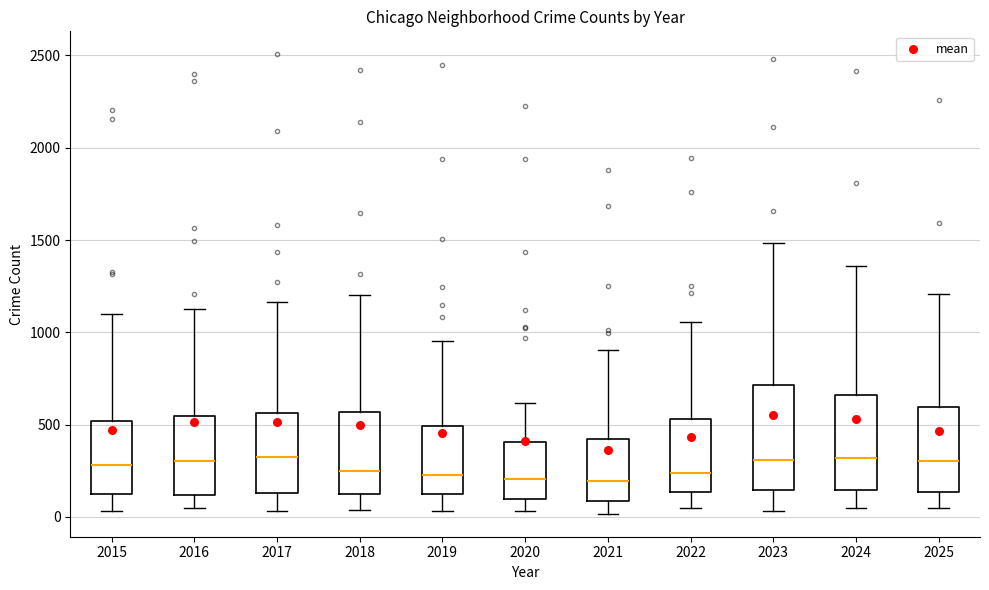

Where does the median line of the box at x = 2024 sit on the y-axis? The values are not printed on the chart, so give them approximately, as read against the axis.

300